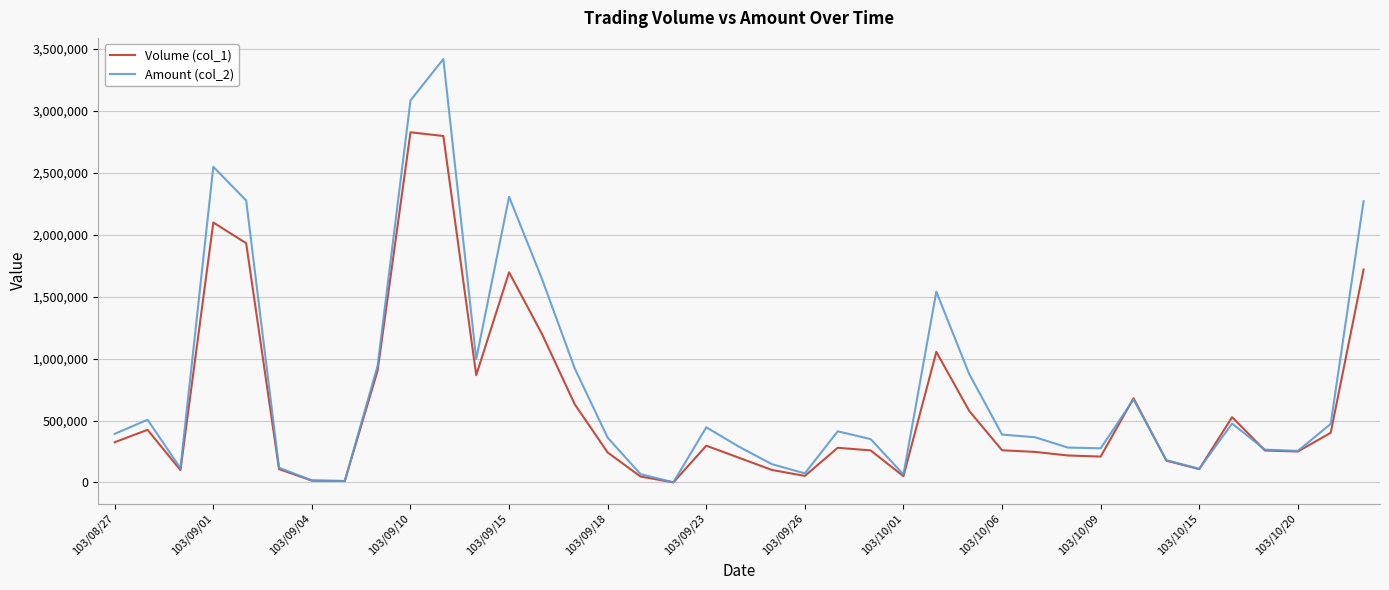

Which series has the widest spread of values?

Amount (col_2)